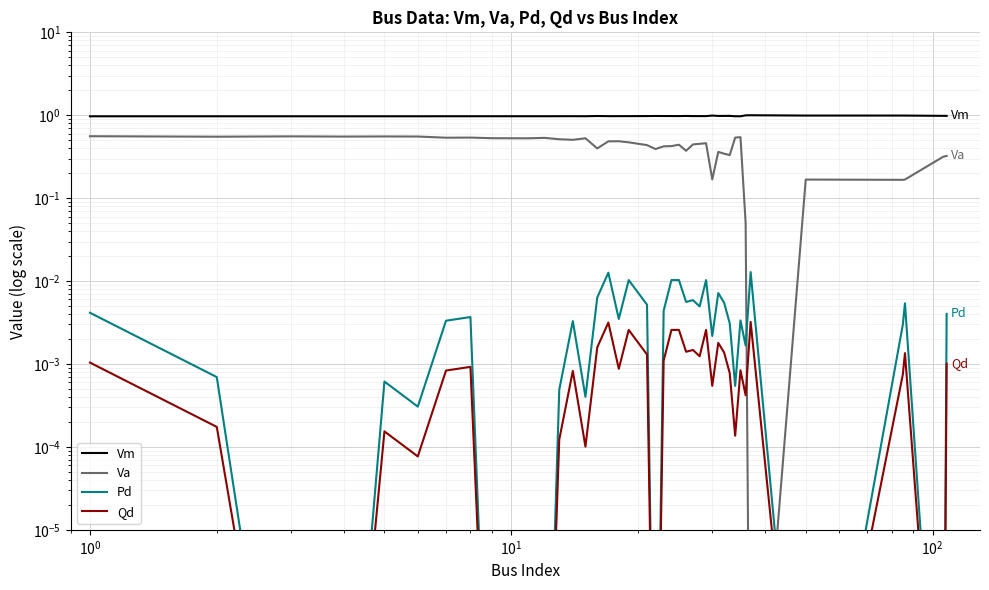

Does the chart display data point markers on the line(s)?

No